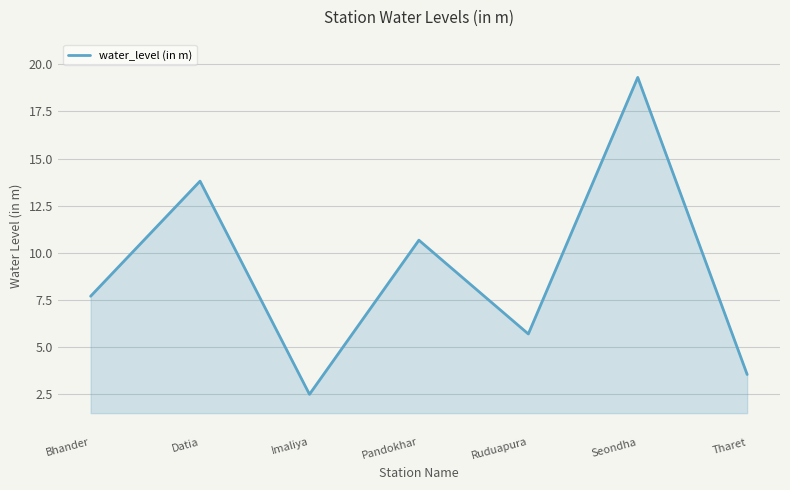

The value at Ruduapura is 5.7. True or false?

True